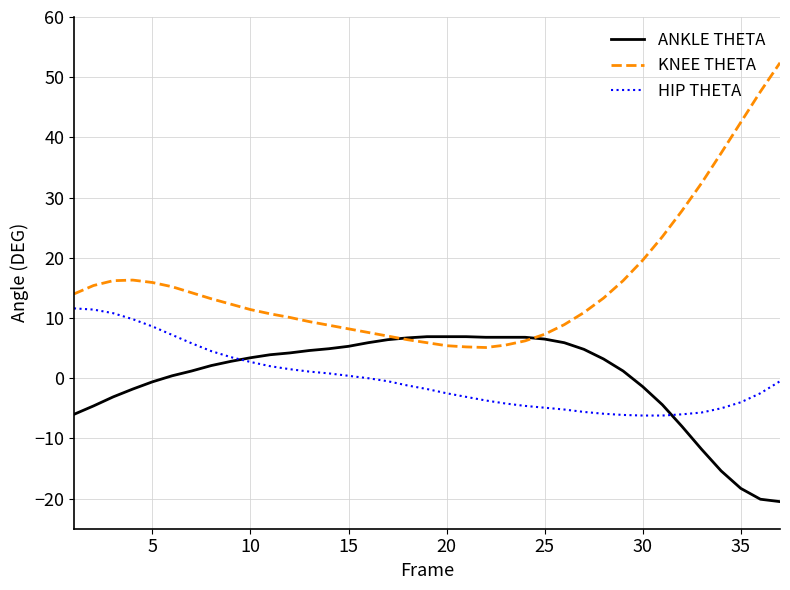

True or false: HIP THETA and KNEE THETA intersect in this chart.

False